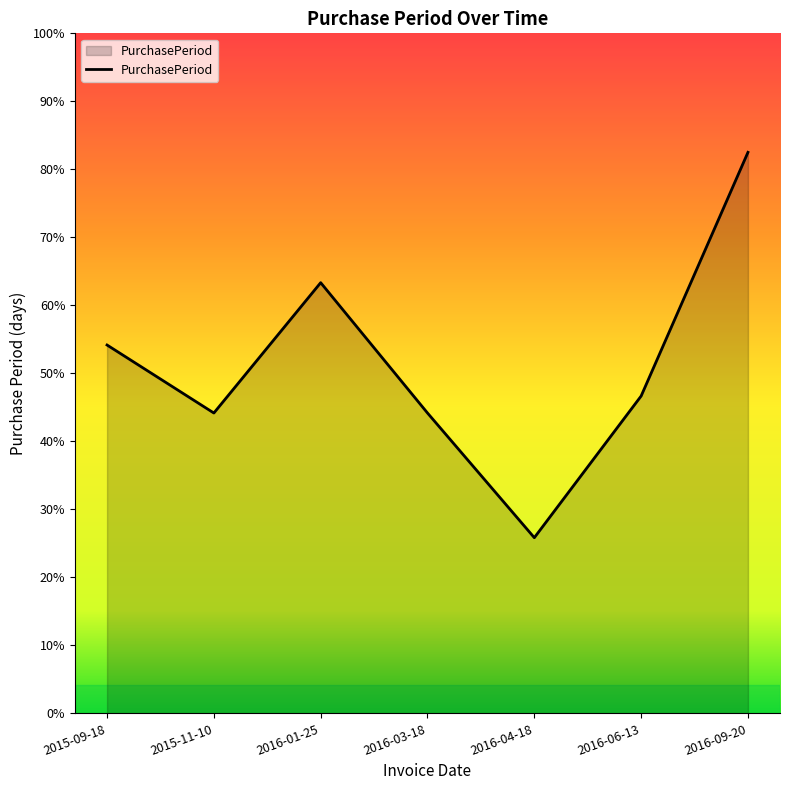

Is this an area chart (filled region under the line)?

Yes